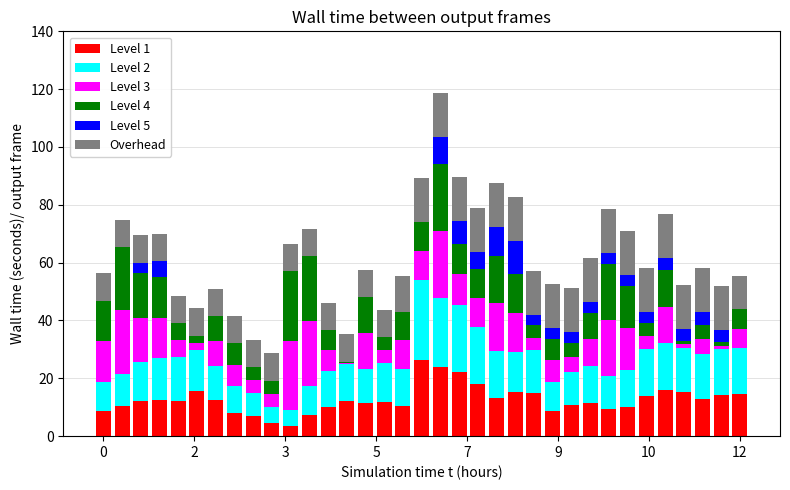

What is the highest value of the Level 1 series?

26.3